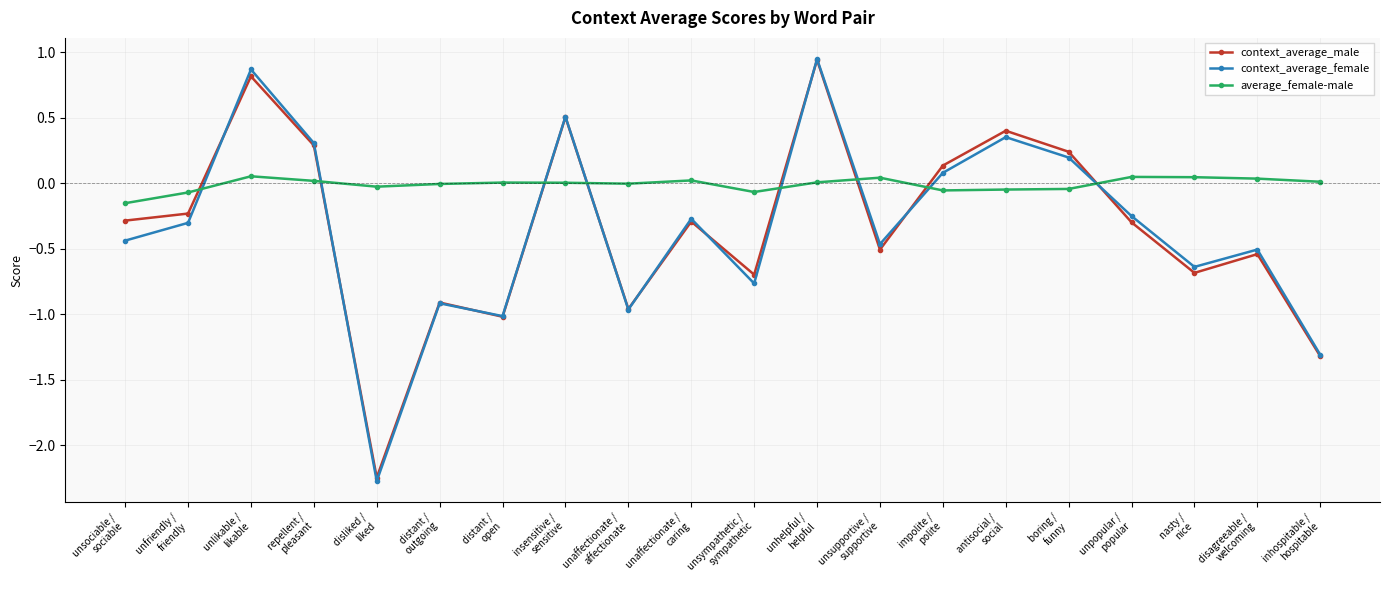

How many values in context_average_female are above zero?

7